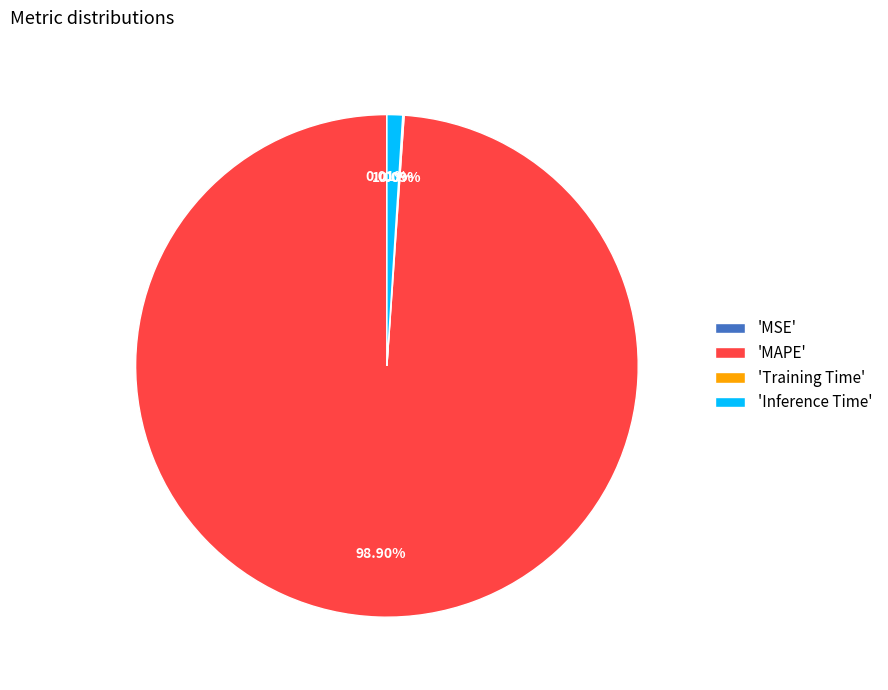

Which slice is the largest?

'MAPE'